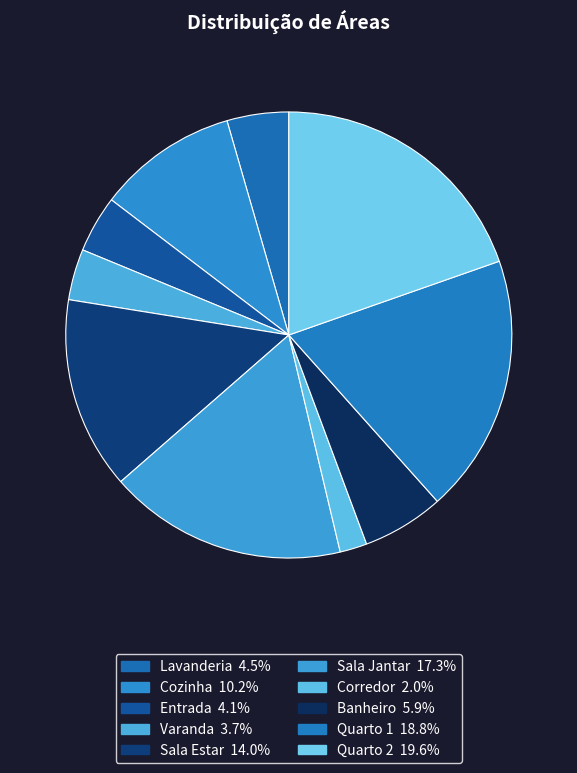

The Banheiro slice represents 6% of the pie. True or false?

True